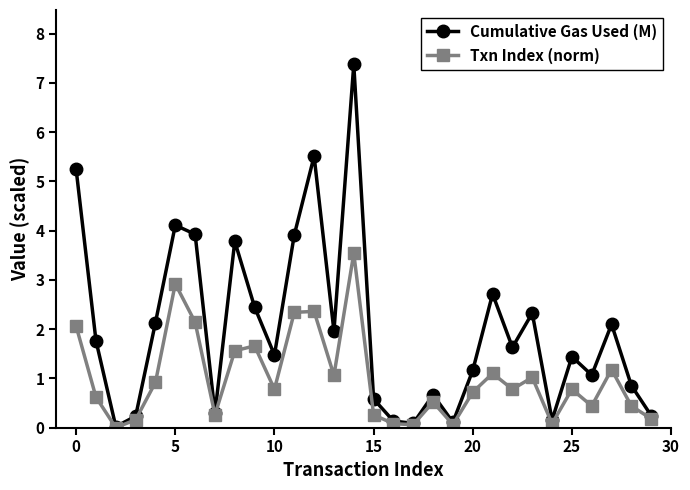

What is the highest value of the Cumulative Gas Used (M) series?

7.4